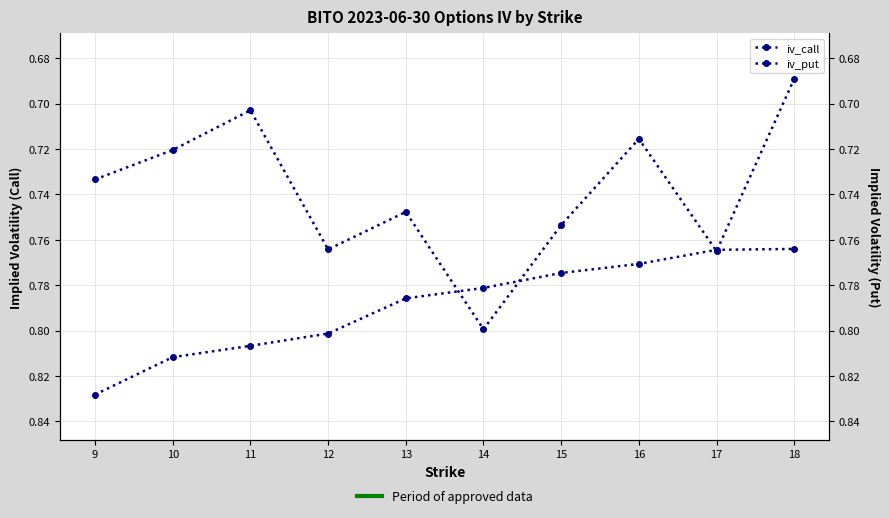

At 13, list the series in order from largest to smallest.

iv_call, iv_put